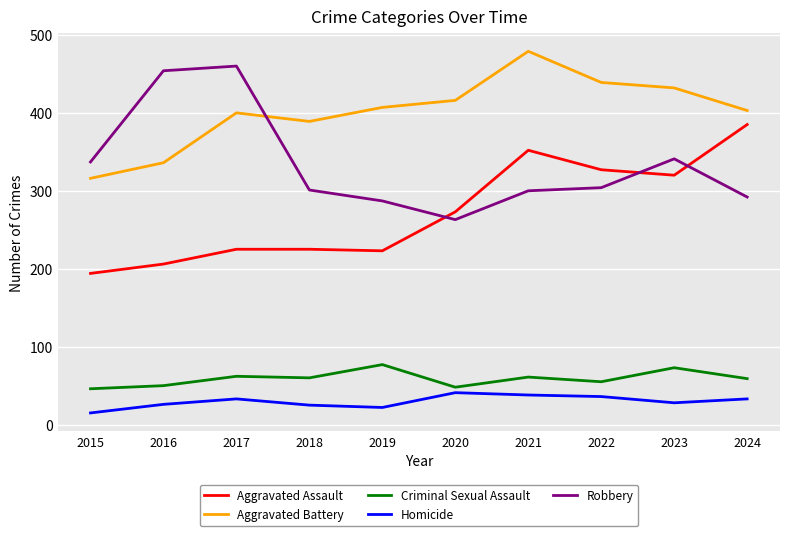

What value does the Aggravated Assault series have at 2020?

273